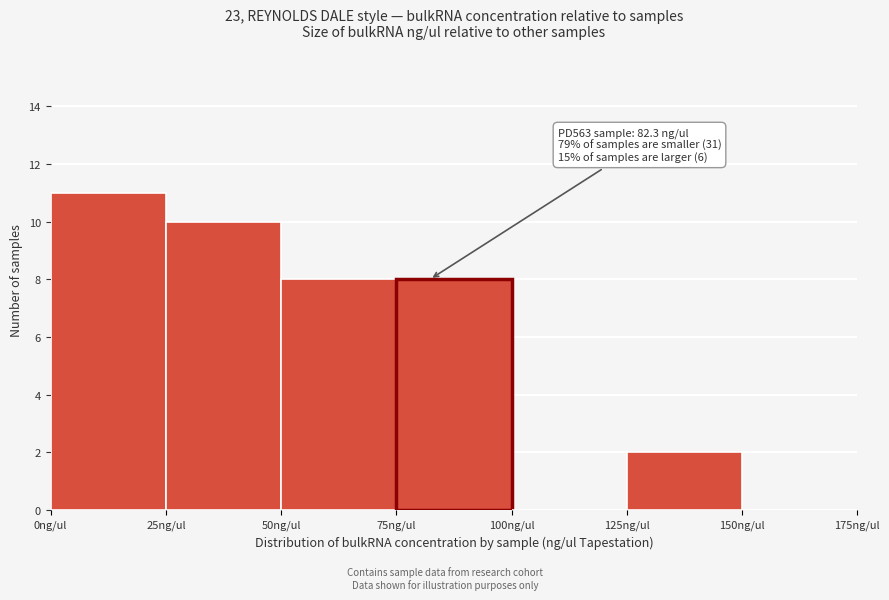

Which range on the x-axis has the tallest bar?

0 to 25